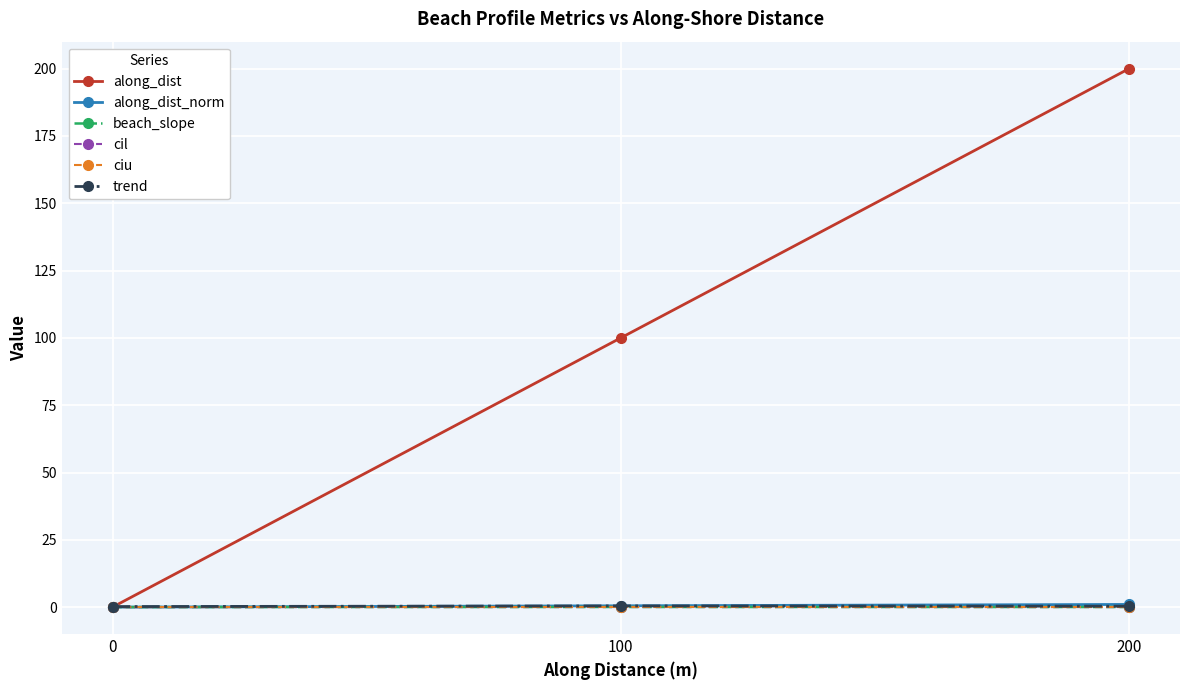

Which series has the largest total across all categories?

along_dist